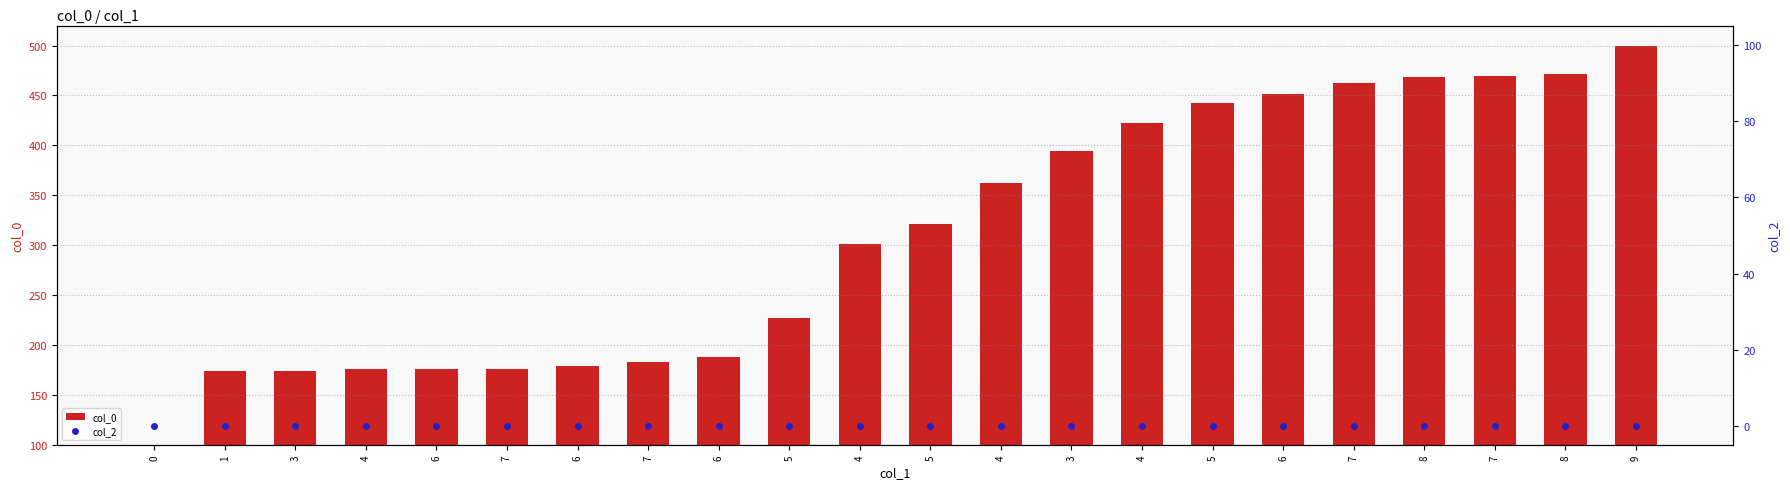

The col_0 series shows 63.2 at 7. True or false?

False